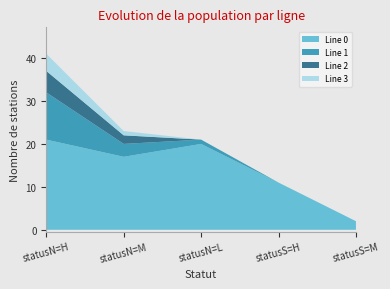

Reading left to right, list all the values displayed in this chart.

Line 0: 21	17	20	11	2
Line 1: 11	3	1	0	0
Line 2: 5	2	0	0	0
Line 3: 4	1	0	0	0